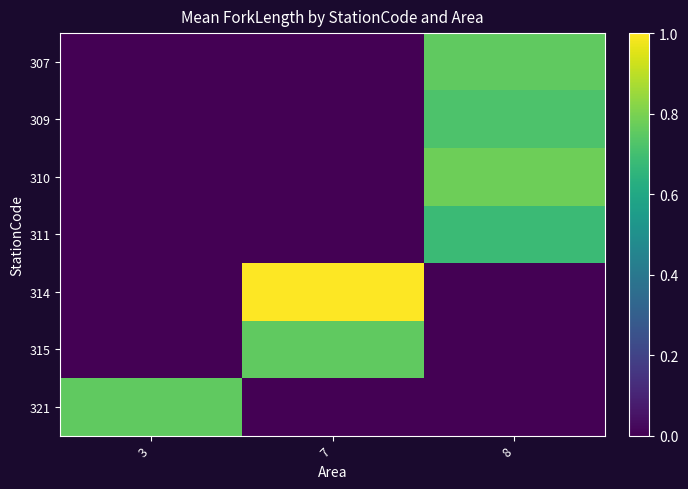

What is the total value across all series at 8?

2.9